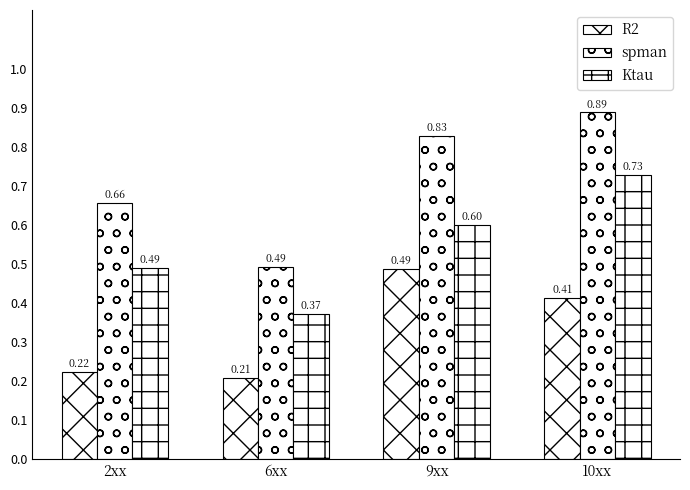

Which category has the highest value in the spman series?

10xx